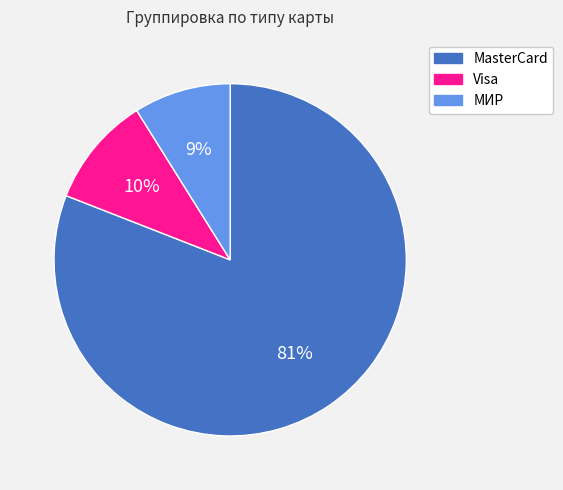

What percentage is the MasterCard slice, to the nearest percent?

81%